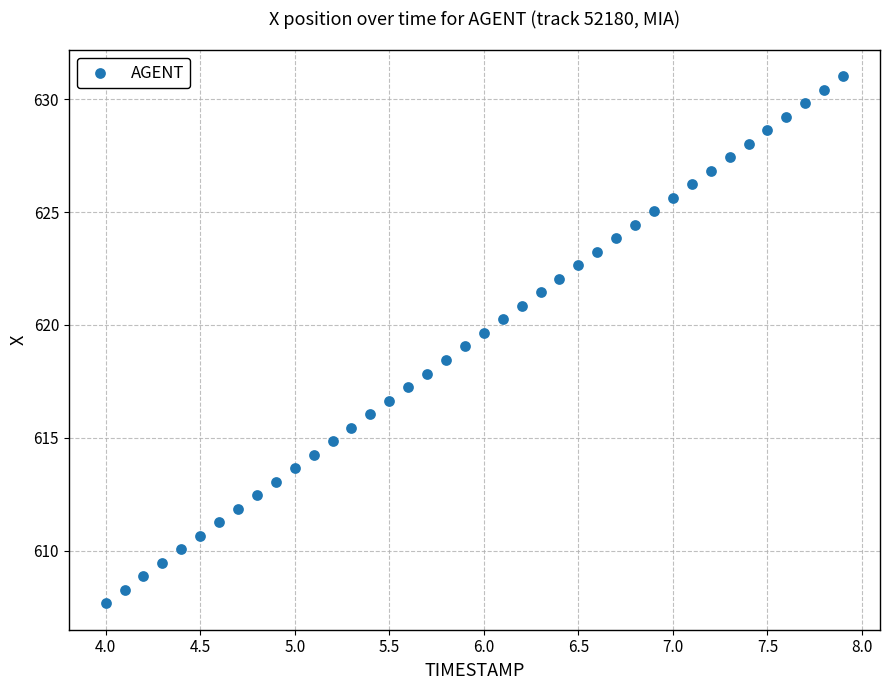

What is the range of Y values (max minus min)?

23.4